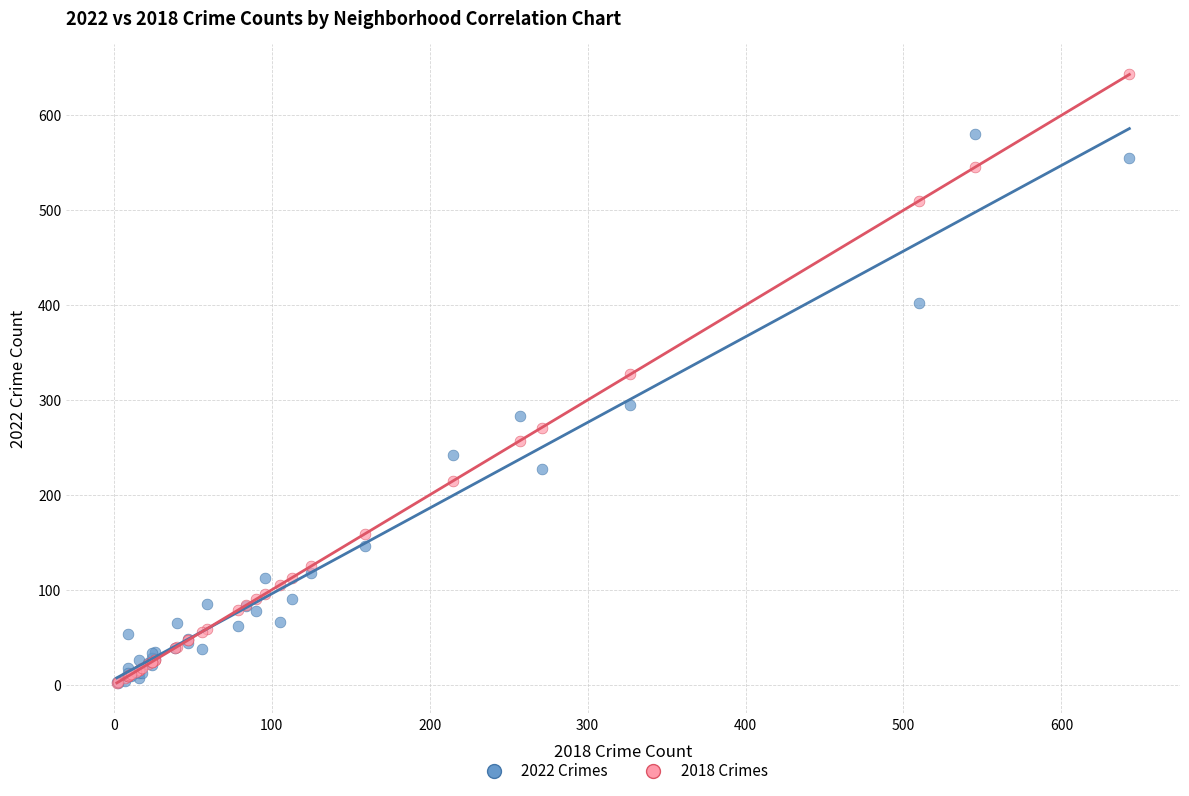

Which series has the widest spread of Y values?

2018 Crimes